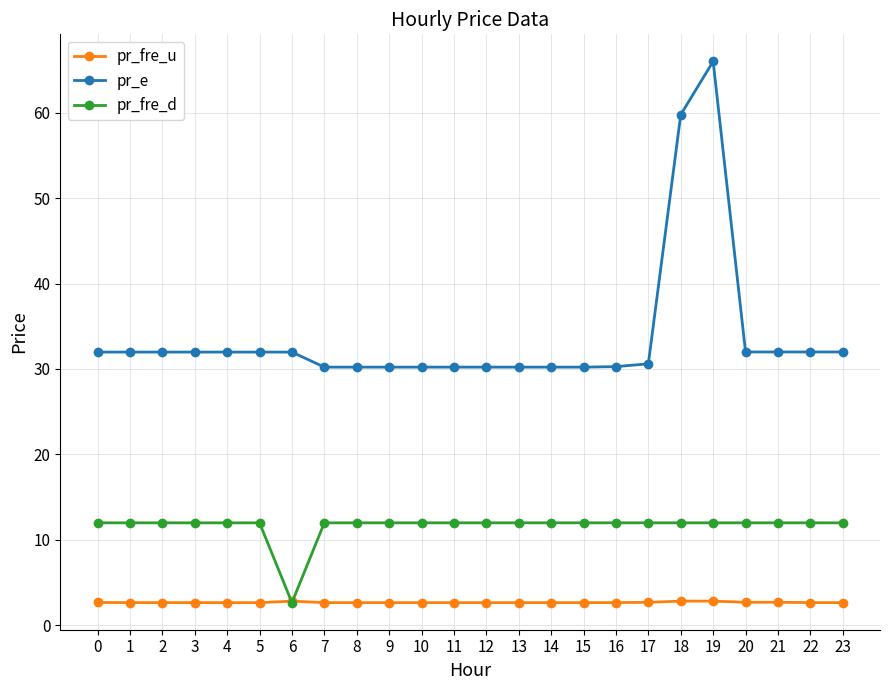

What is the spread (max minus min) of values at 9?

27.6